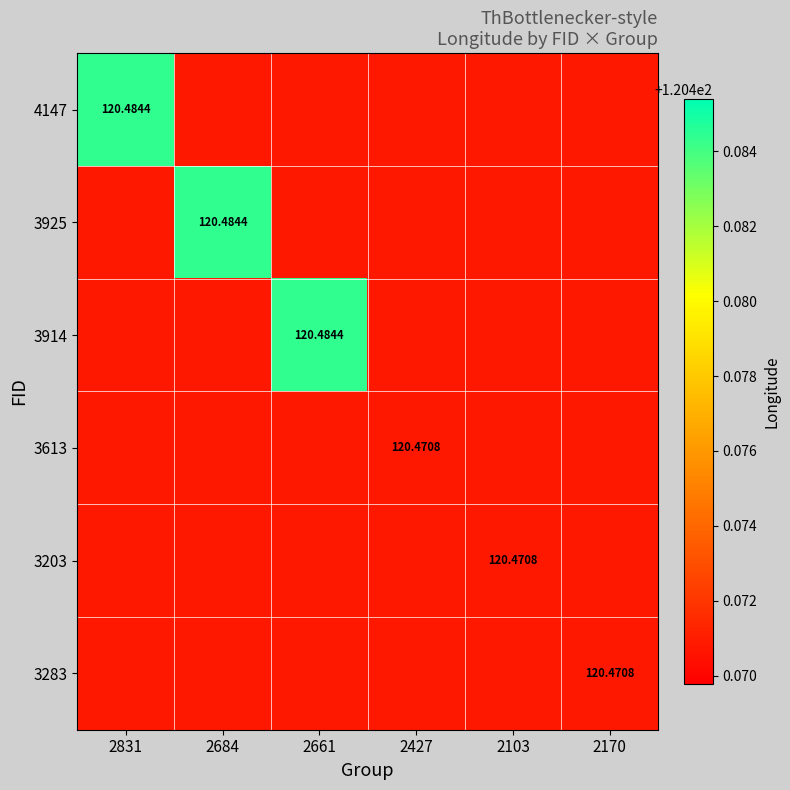

What is the sum of all 3283 values?

722.8